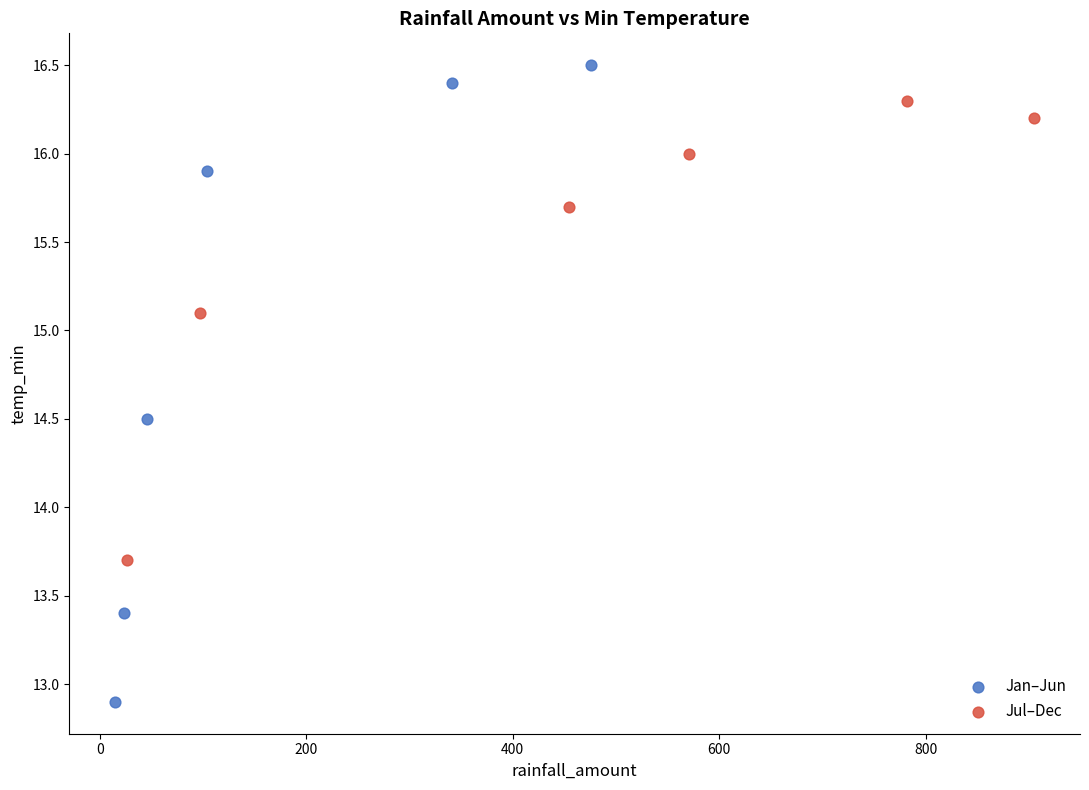

Which series contains the highest Y value?

Jan–Jun